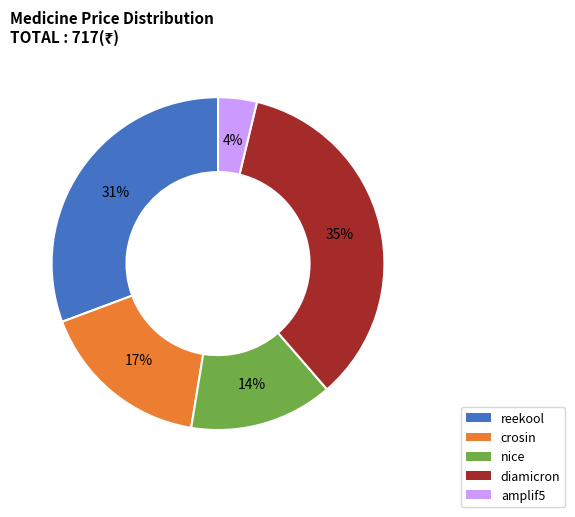

What is the smallest slice in the pie chart?

amplif5